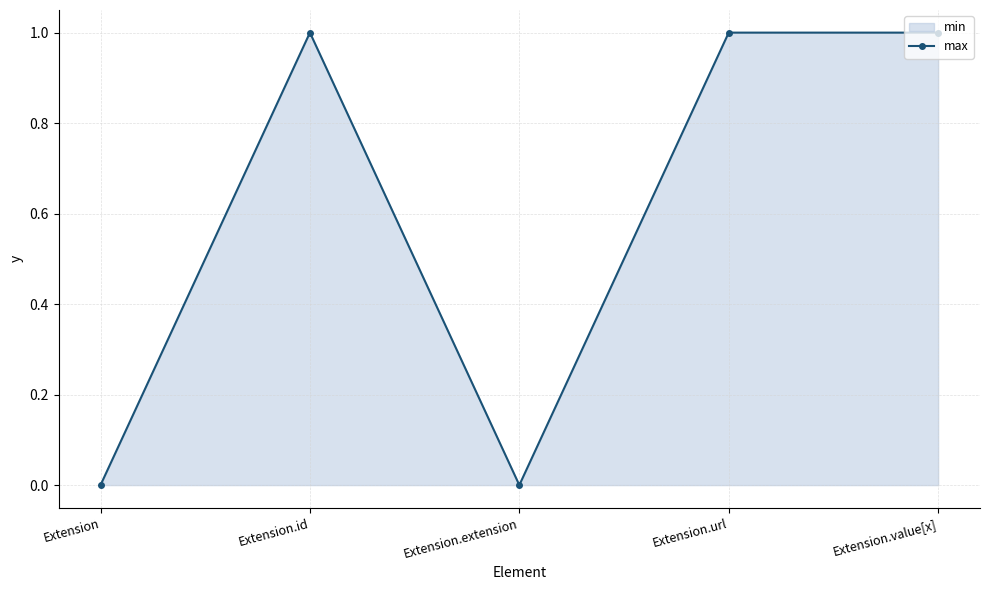

What is the sum of all values?

3